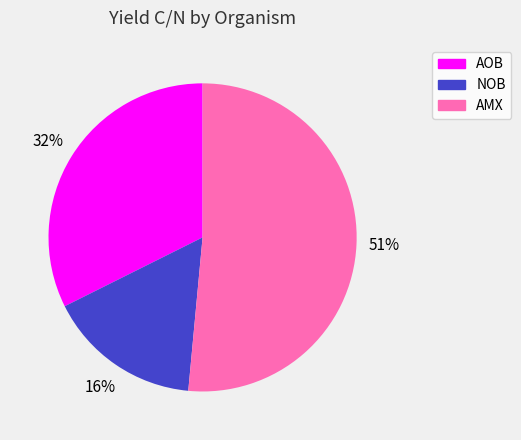

Is the sum of NOB and AMX greater than half?

Yes